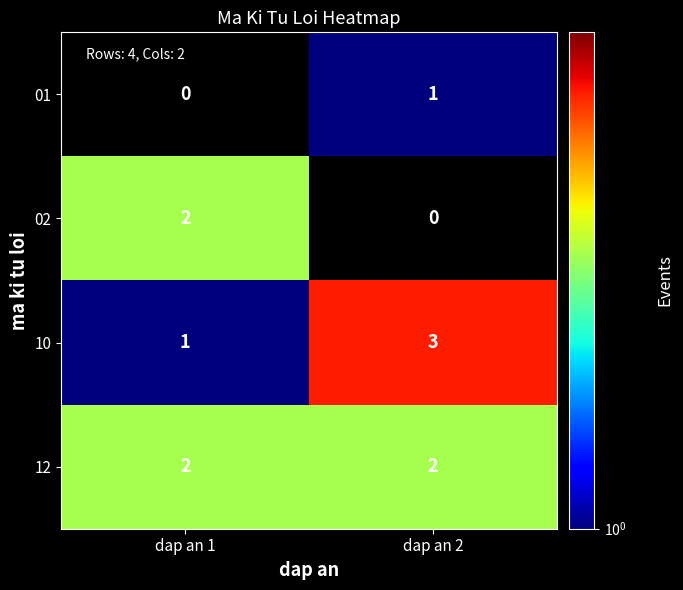

How many data points does each series have?

2